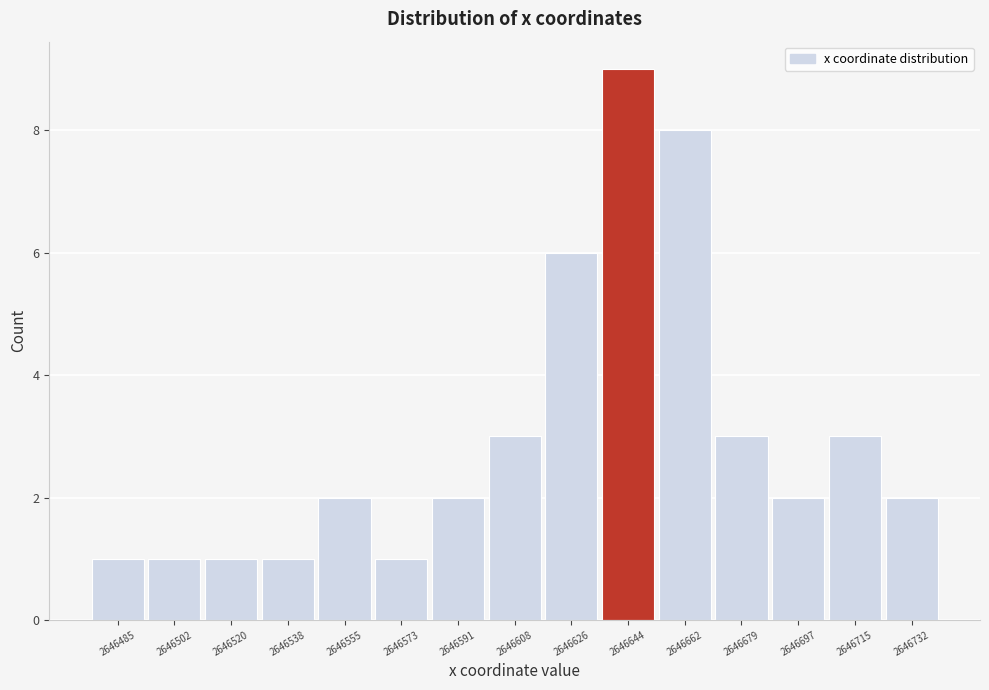

Over which range of the x-axis is the bar tallest?

2646636 to 2646654